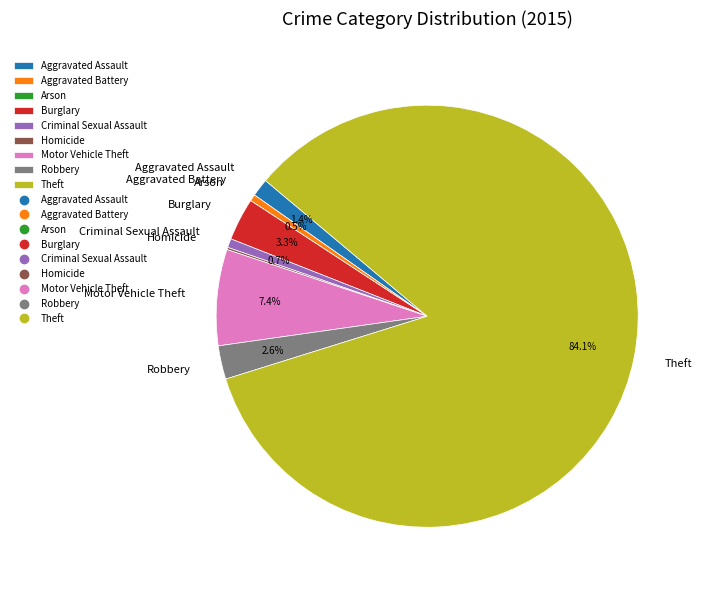

What portion of the pie excludes Criminal Sexual Assault?

99.3%